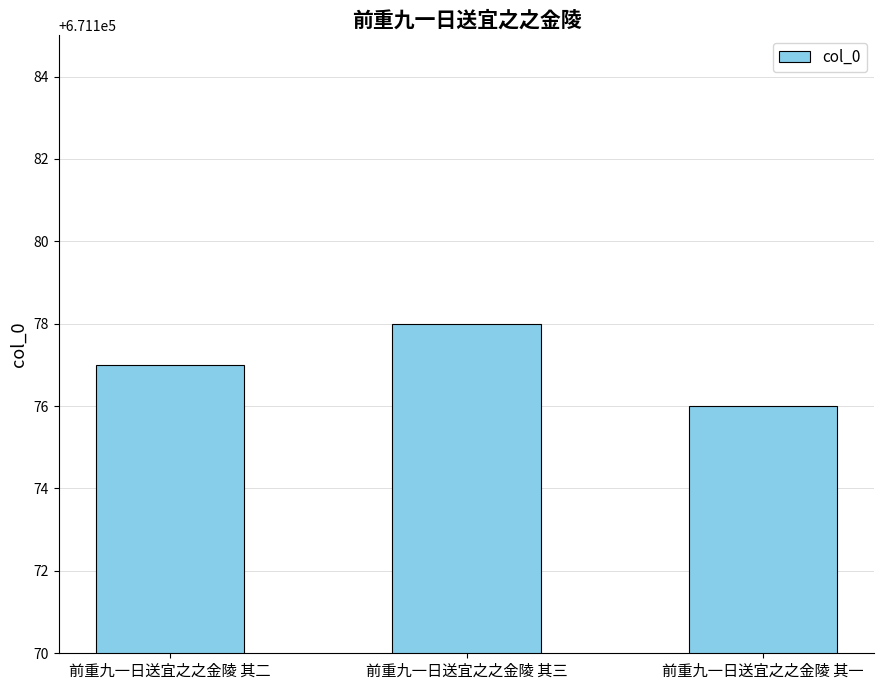

What is the approximate value at 前重九一日送宜之之金陵 其二?

671177